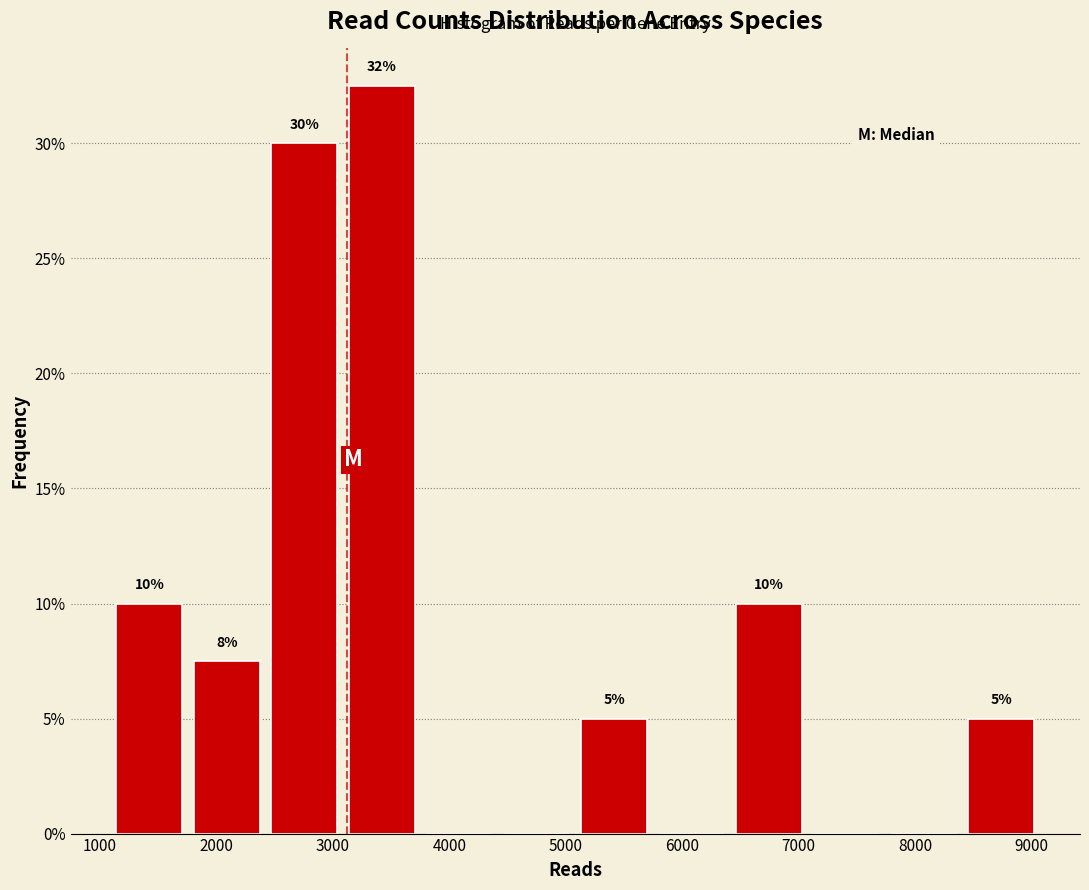

Which range on the x-axis has the tallest bar?

3100 to 3800